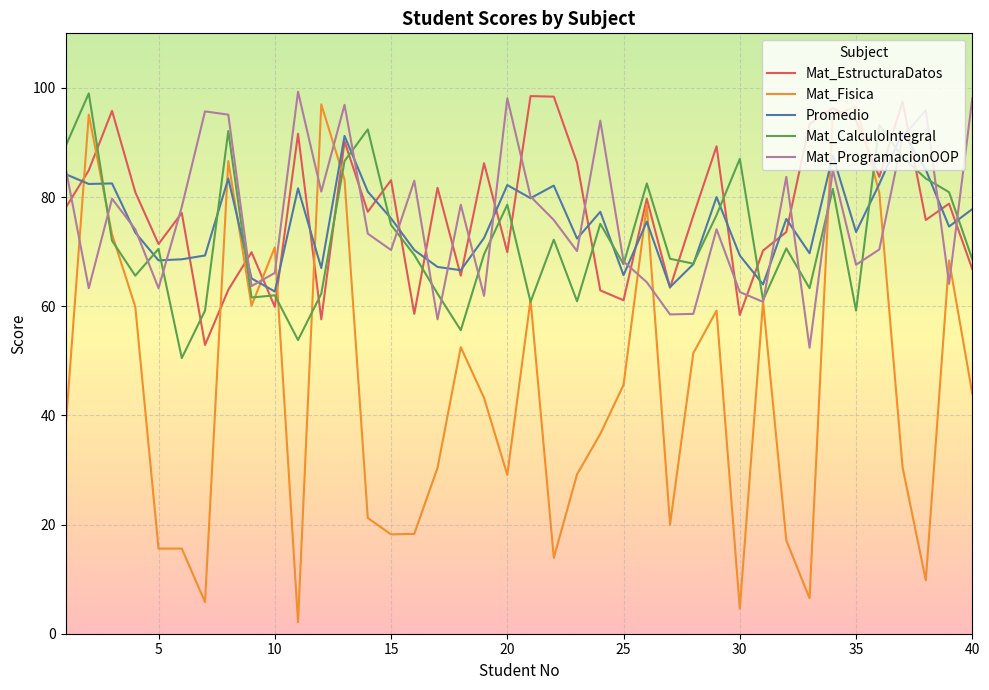

How many lines are shown in the chart?

5